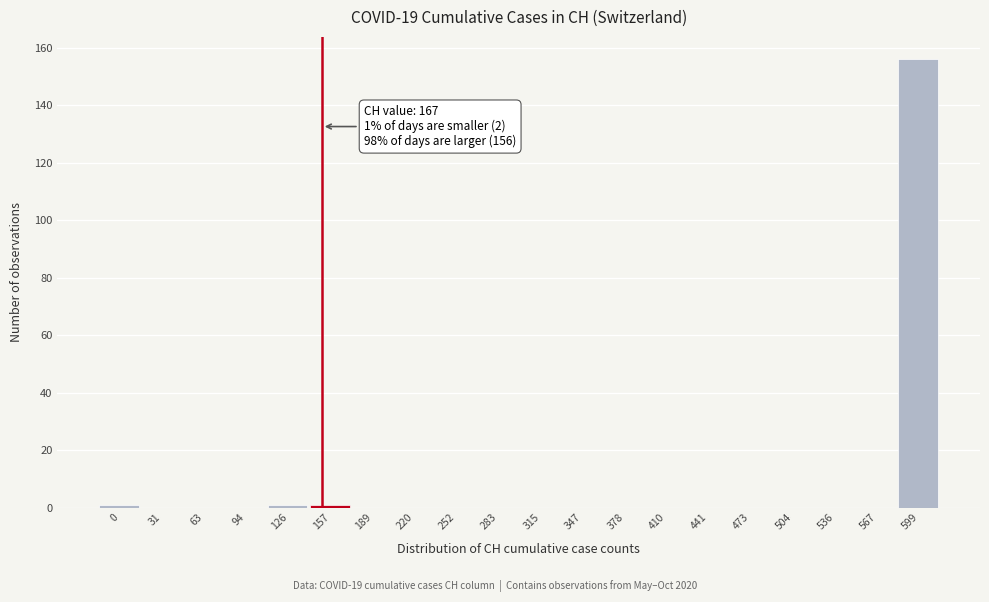

Reading left to right, transcribe all the data shown in this chart.

0=1	31=0	63=0	94=0	126=1	157=1	189=0	220=0	252=0	283=0	315=0	347=0	378=0	410=0	441=0	473=0	504=0	536=0	567=0	599=156